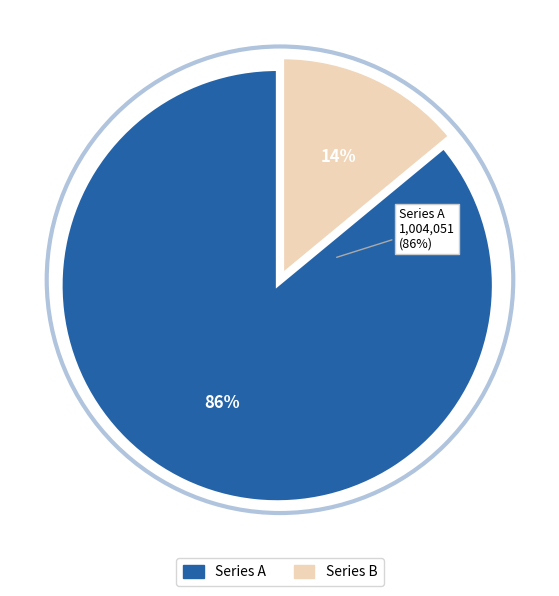

To the nearest percent, what is the average slice percentage?

50%